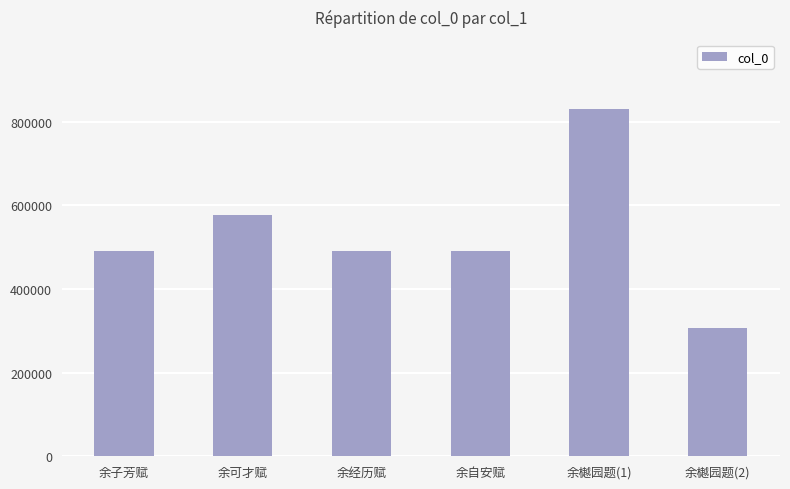

Approximately how many times larger is the value at 余自安赋 compared to 余经历赋?

1.0